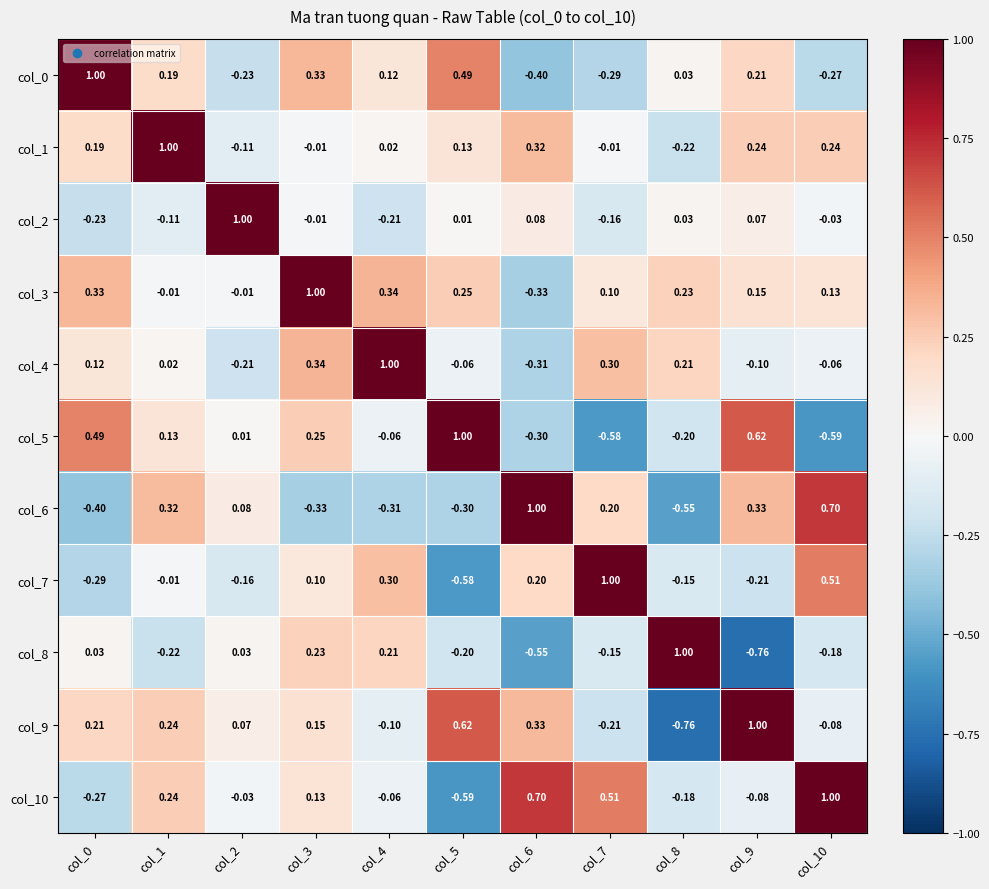

Is the value of col_9 at col_6 greater than the value of col_6 at col_8?

Yes